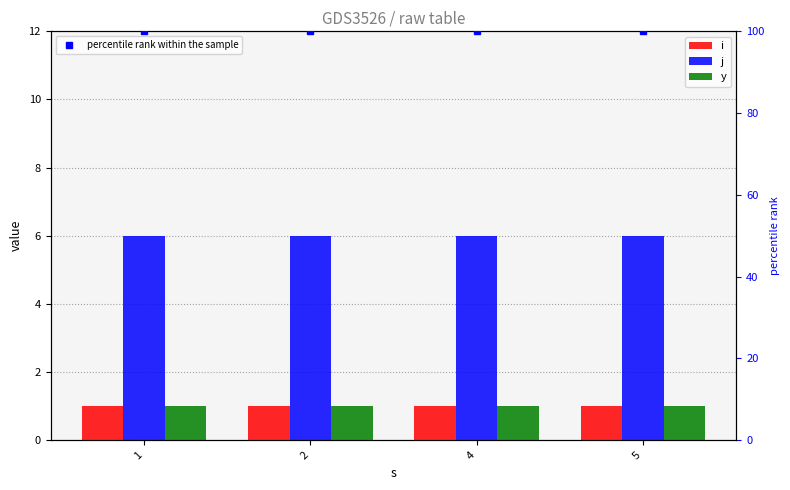

At which label is i closest to 1?

1